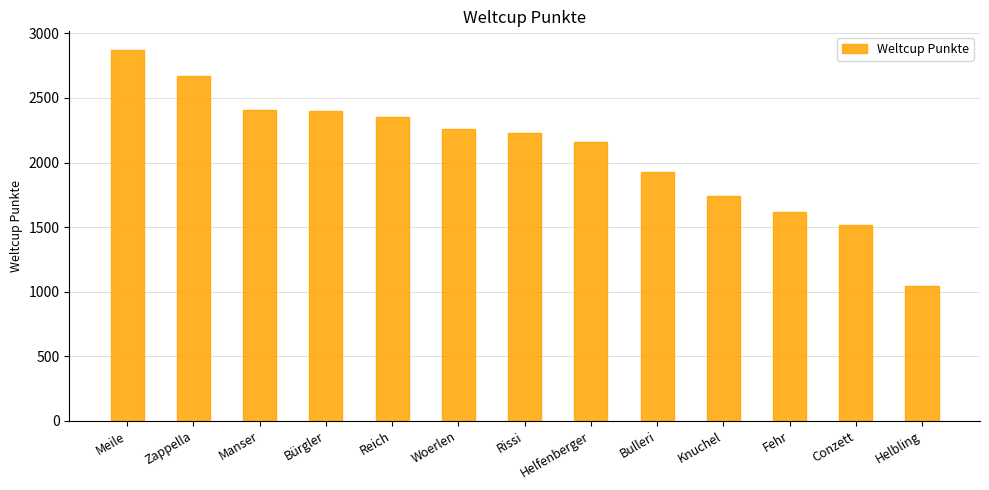

What is the change in value from Helfenberger to Conzett?

-643